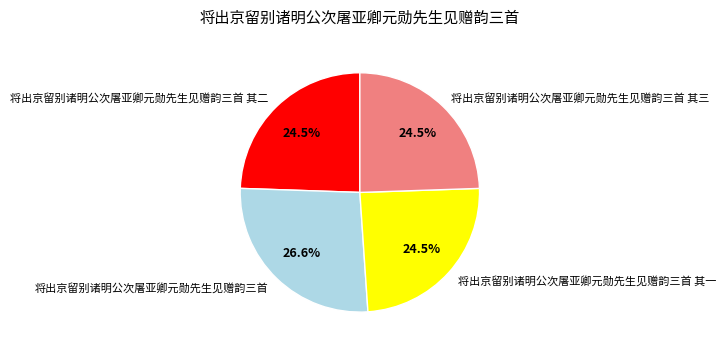

How many slices are in this pie chart?

4